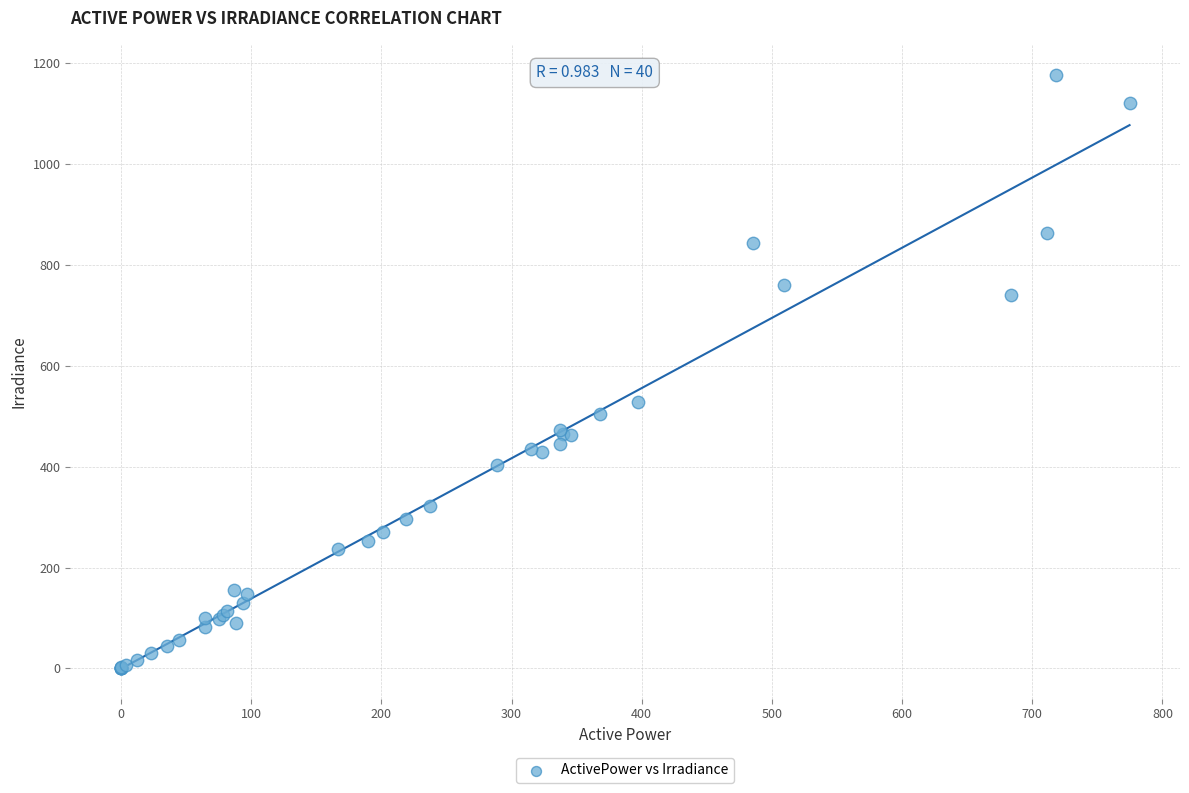

What Y value in the scatter plot is closest to 589?

529